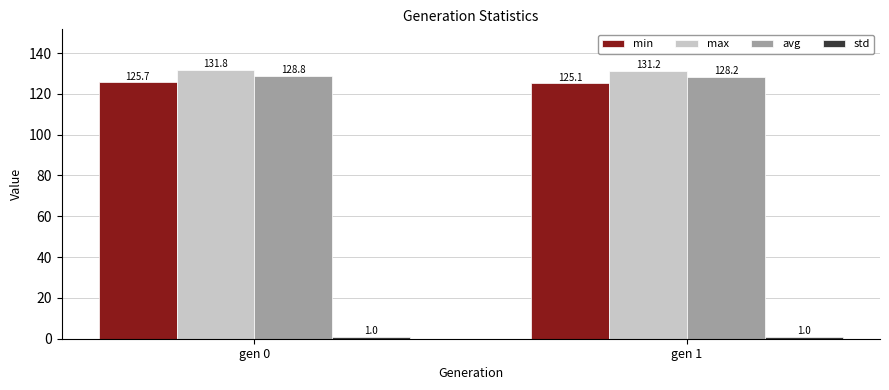

Count the max values in the range 131 to 132.

2